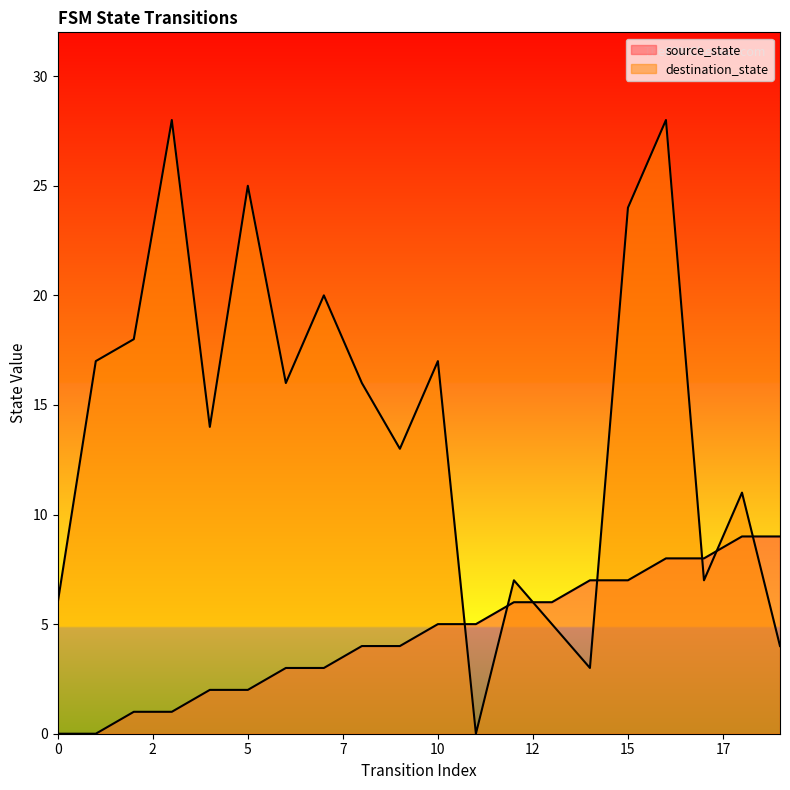

Reading right to left, transcribe all the data shown in this chart.

source_state: 9	9	8	8	7	7	6	6	5	5	4	4	3	3	2	2	1	1	0	0
destination_state: 4	11	7	28	24	3	5	7	0	17	13	16	20	16	25	14	28	18	17	6